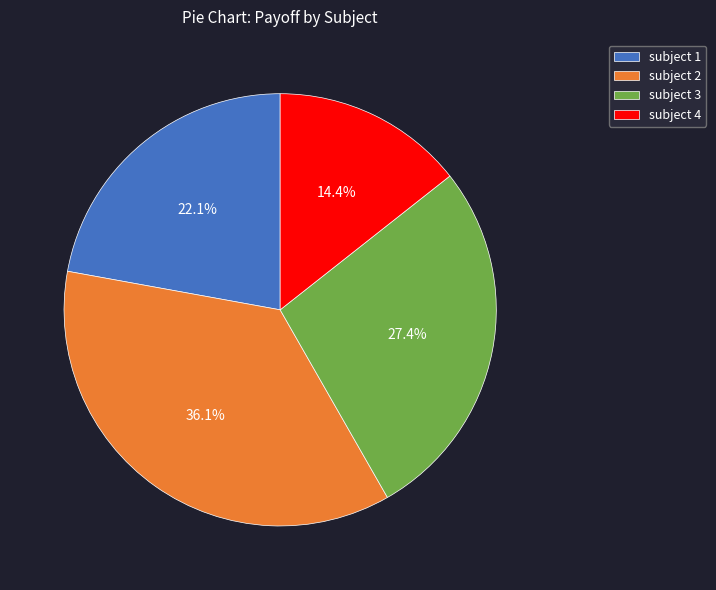

To the nearest percent, what is the average slice percentage?

25%